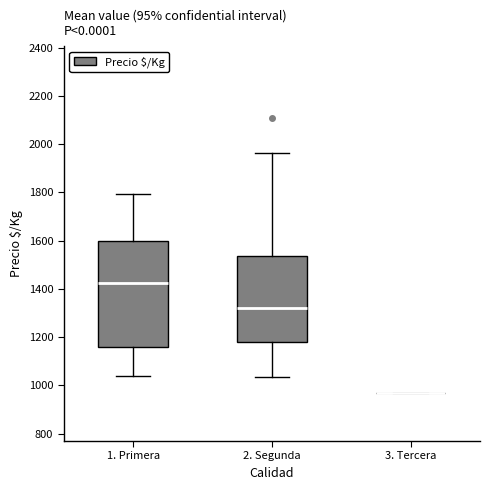

Reading left to right, transcribe this box plot: for each box, give where its median line is, the range the box spans, and where its two whiskers end, as read against the y-axis. The values are not printed on the chart, so give them approximately, as read against the axis.

1. Primera: median 1420, box 1160 to 1600, whiskers 1040 to 1800
2. Segunda: median 1320, box 1180 to 1540, whiskers 1040 to 1960
3. Tercera: box collapsed to a line at 960, whiskers 960 to 960